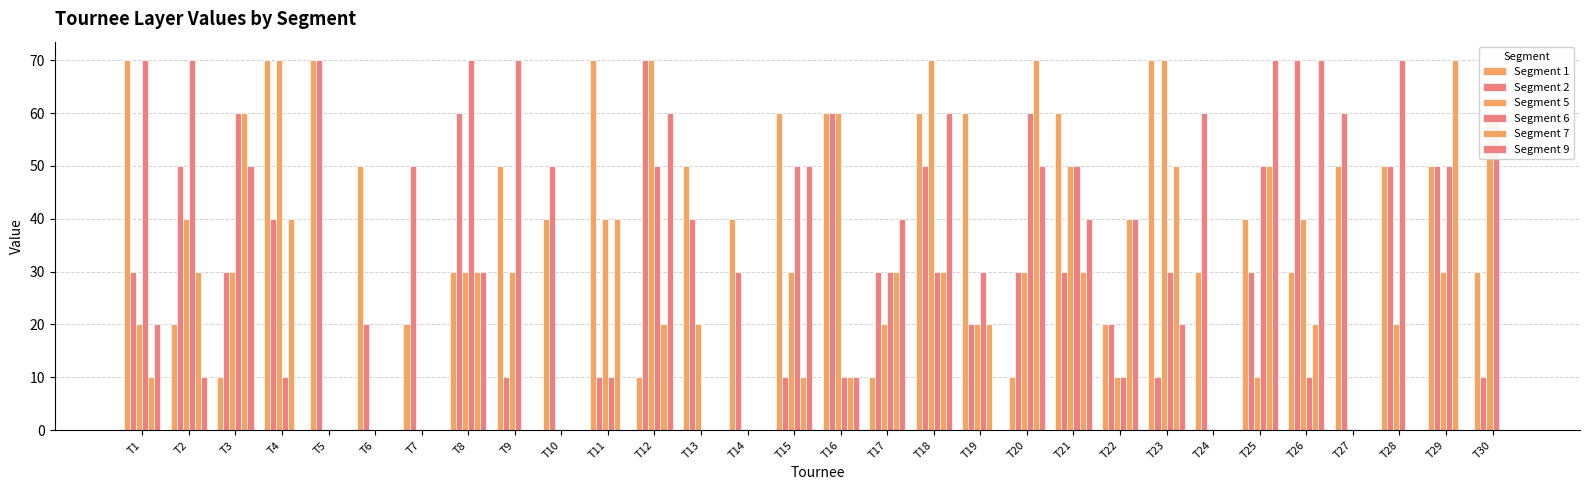

Rank the series by their maximum value, from highest to lowest.

Segment 1, Segment 2, Segment 5, Segment 6, Segment 7, Segment 9